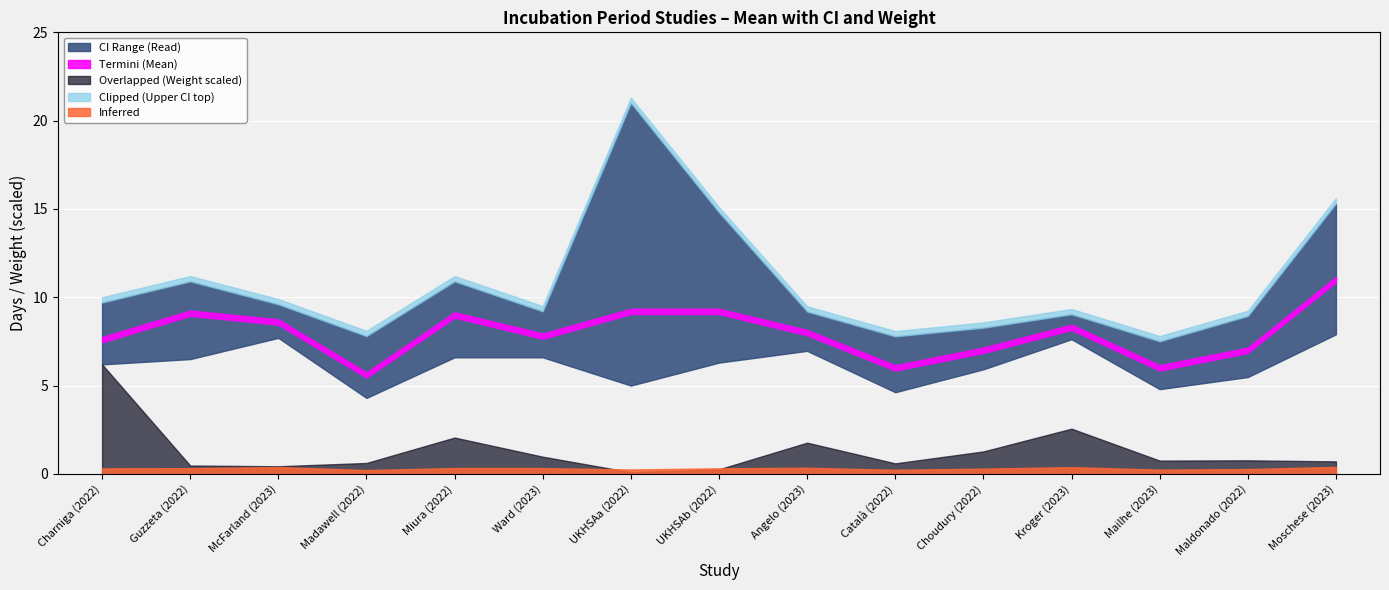

The Mean series shows 11.0 at 14. True or false?

True